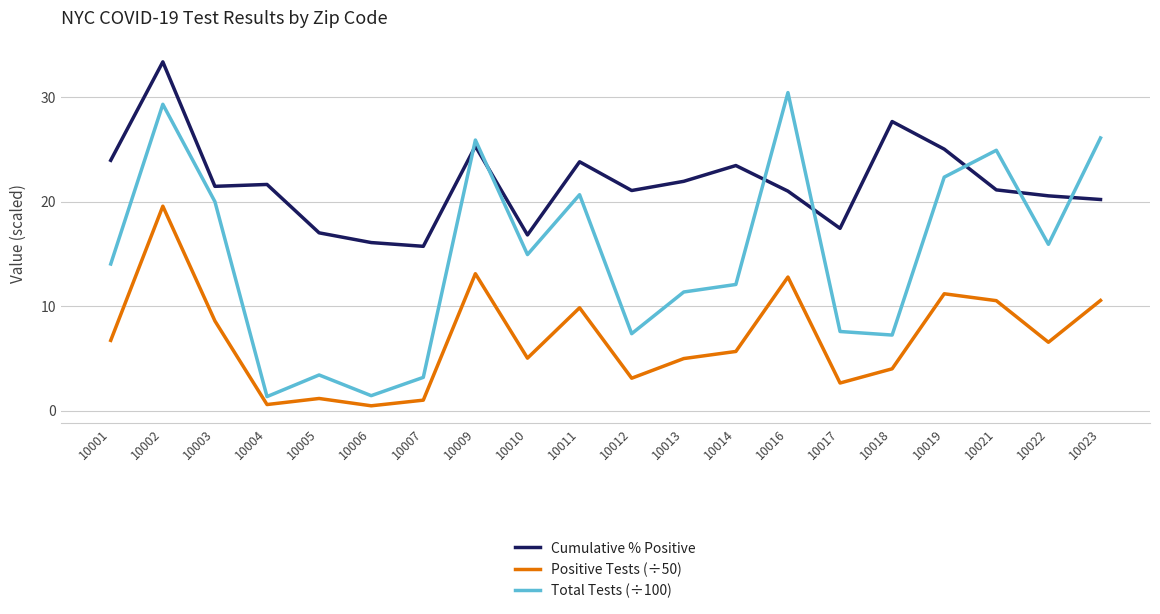

Rank the series by their average value, from lowest to highest.

Positive Tests (÷50), Total Tests (÷100), Cumulative % Positive